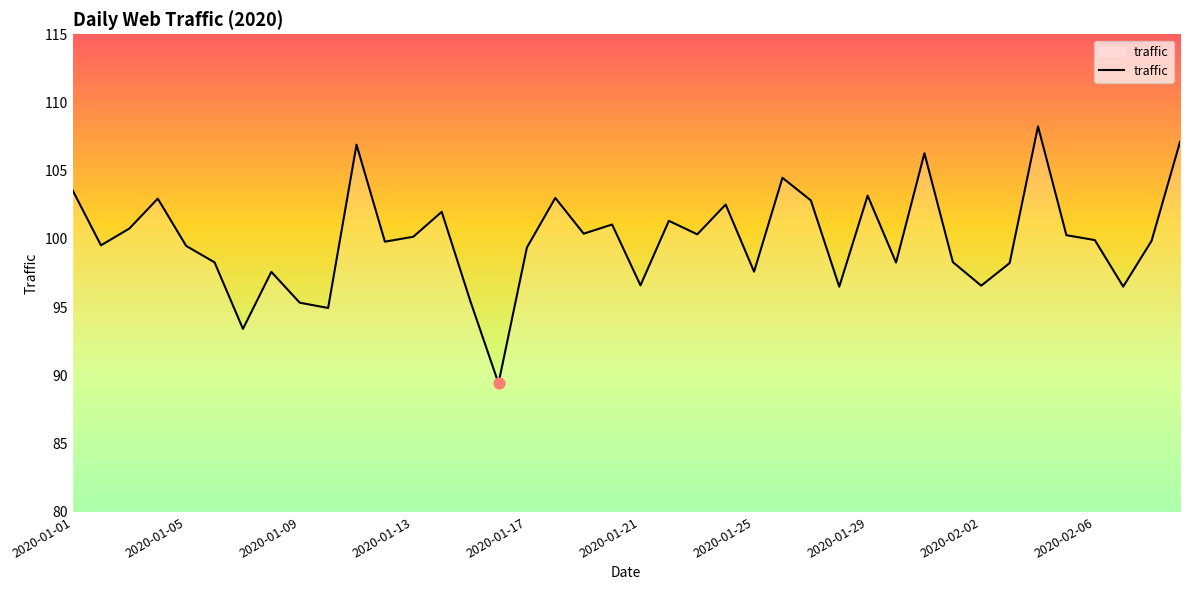

What is the maximum value shown in the chart?

108.3